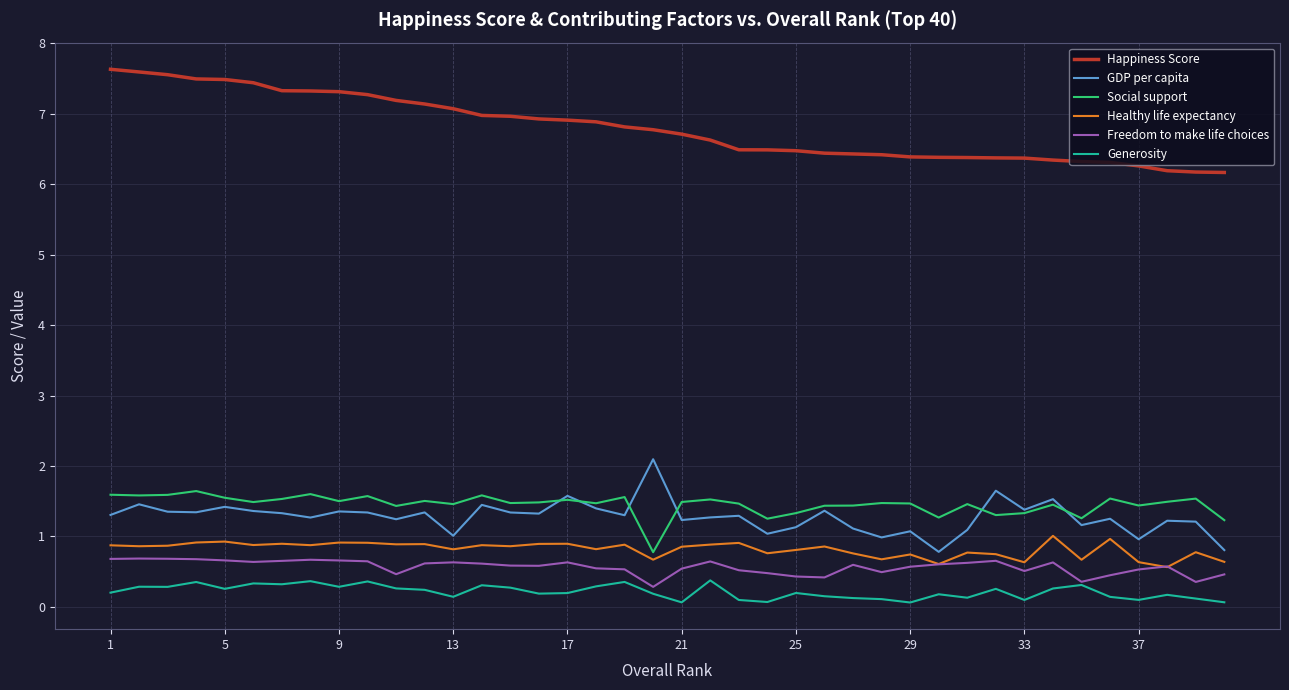

At how many categories does at least one series exceed 0?

40